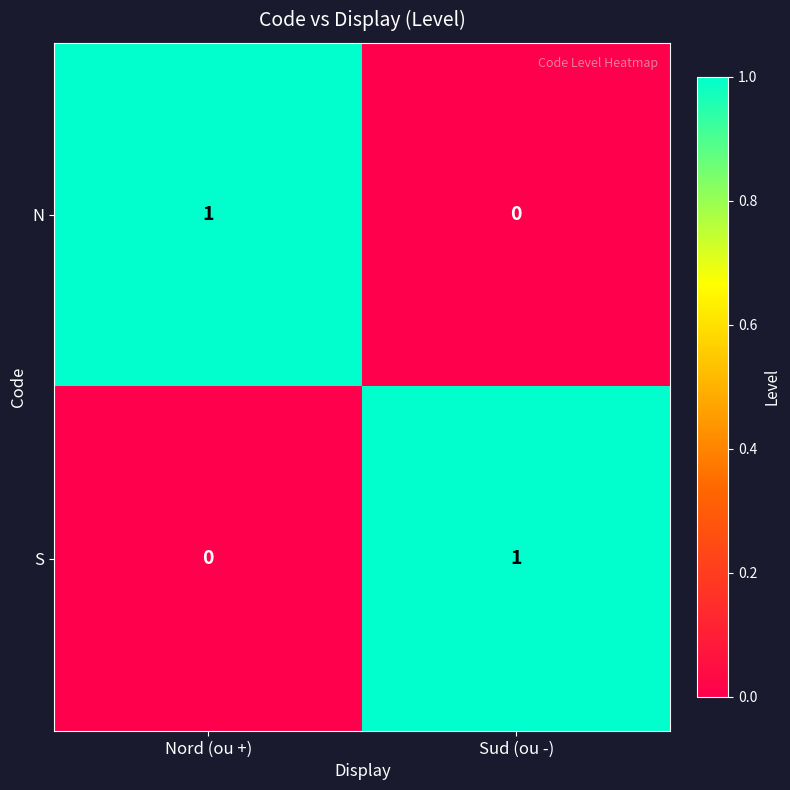

Reading left to right, what are all the values shown in this chart?

N: 1	0
S: 0	1